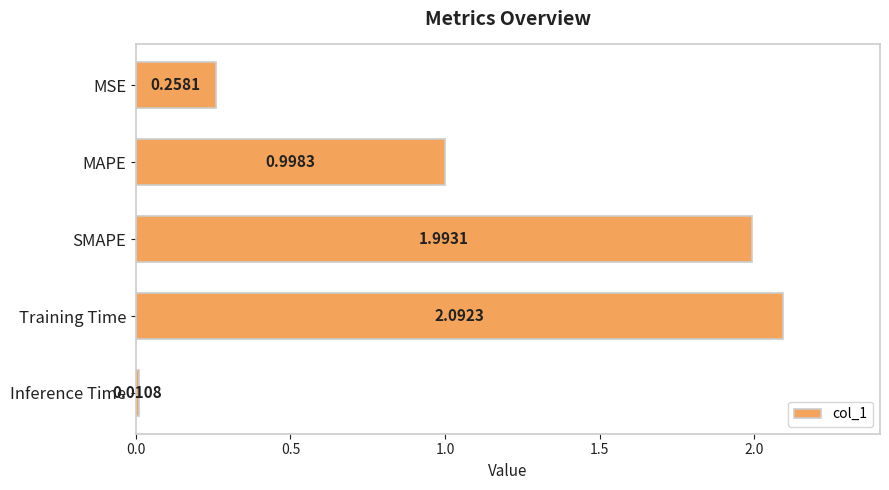

List the labels in order of value, largest first.

Training Time, SMAPE, MAPE, MSE, Inference Time